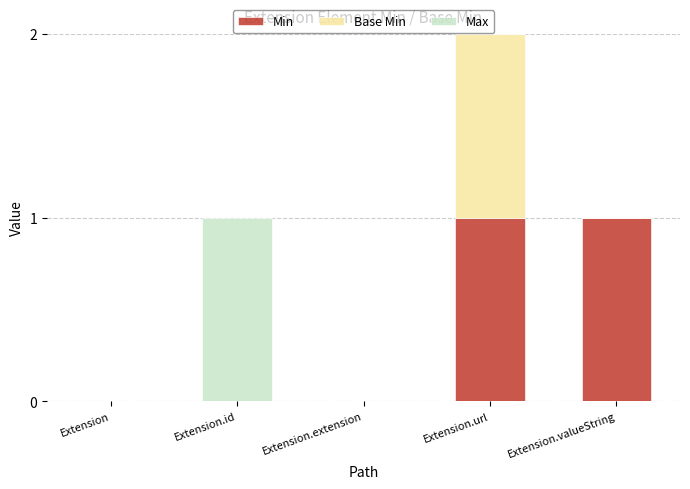

At which category is the sum across all series the highest?

Extension.url